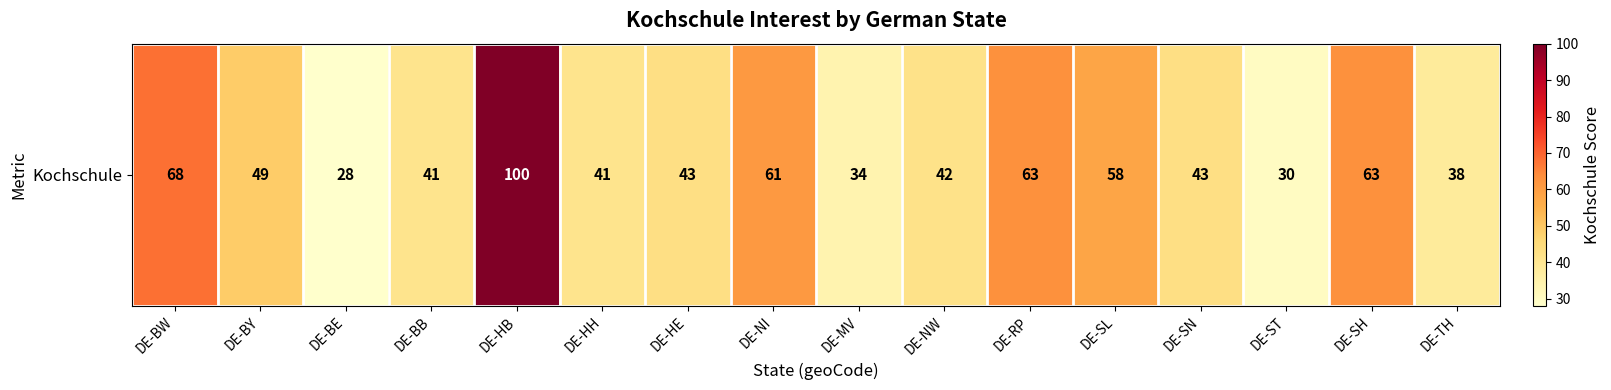

True or false: the data shows 42 at DE-NW.

True